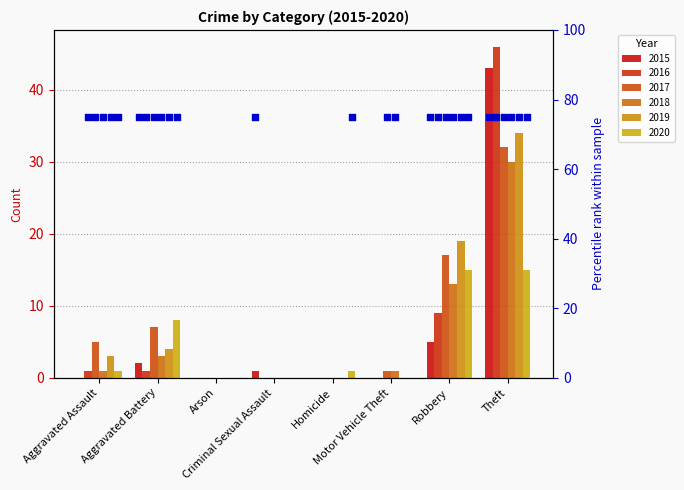

At which category is the sum across all series the highest?

Theft